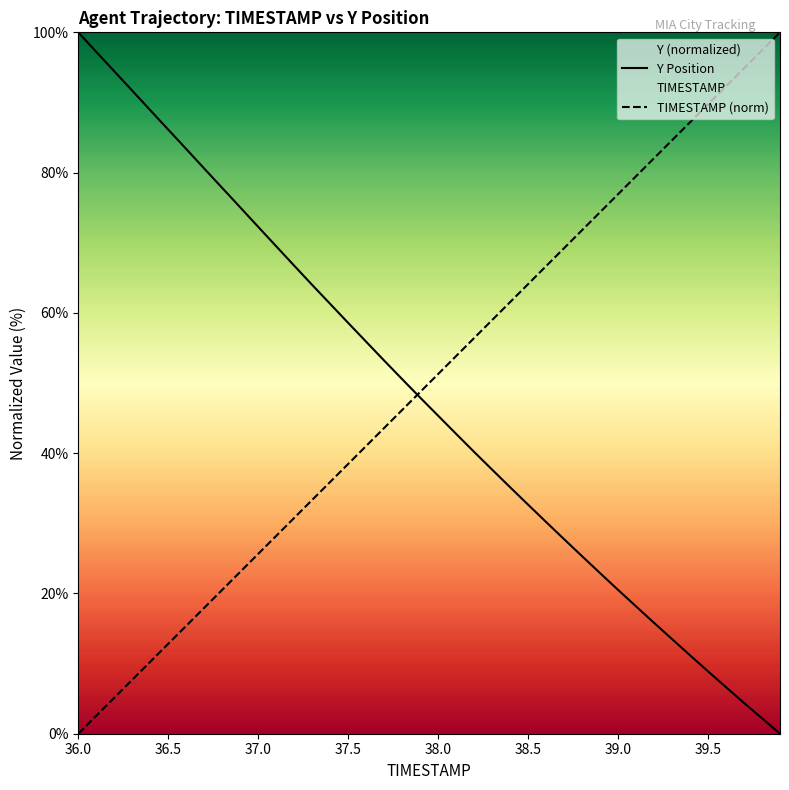

Where does the Y Position series first go above 47?

36.0